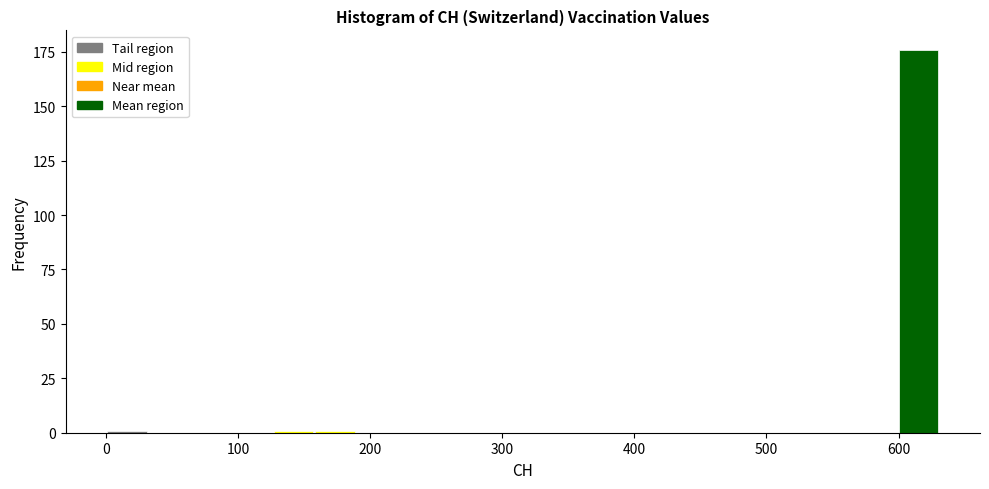

Around what value on the x-axis is the tallest bar? Give the approximate position of its centre, as read against the axis.

620